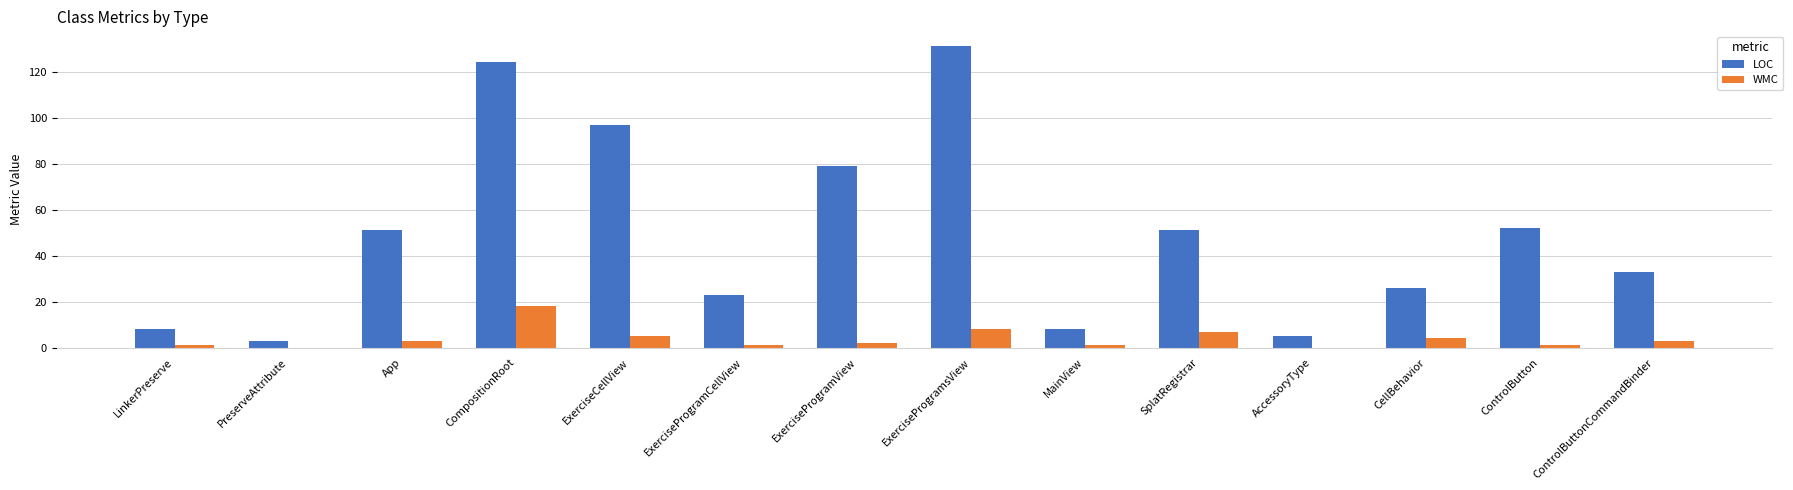

The value of WMC at AccessoryType is -12. True or false?

False